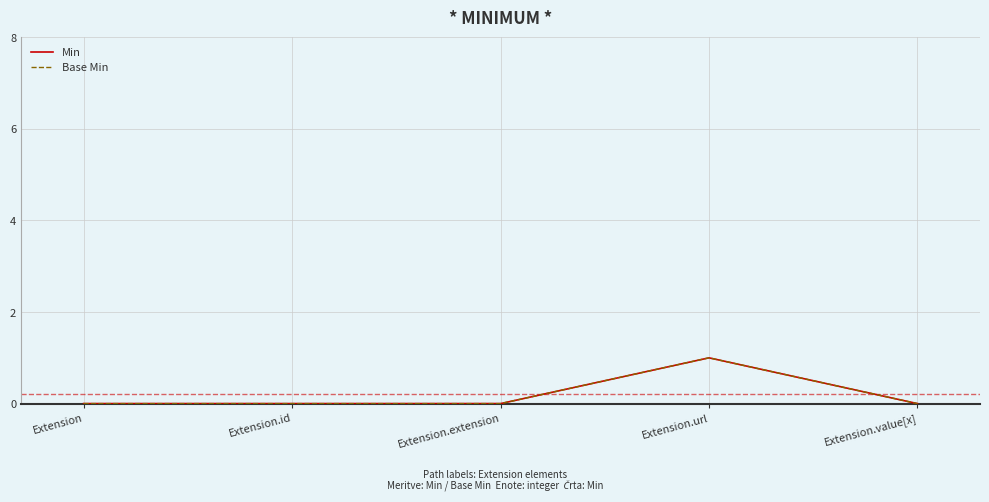

Reading right to left, what are all the values shown in this chart?

Min: Extension.value[x]=0	Extension.url=1	Extension.extension=0	Extension.id=0	Extension=0
Base Min: Extension.value[x]=0	Extension.url=1	Extension.extension=0	Extension.id=0	Extension=0